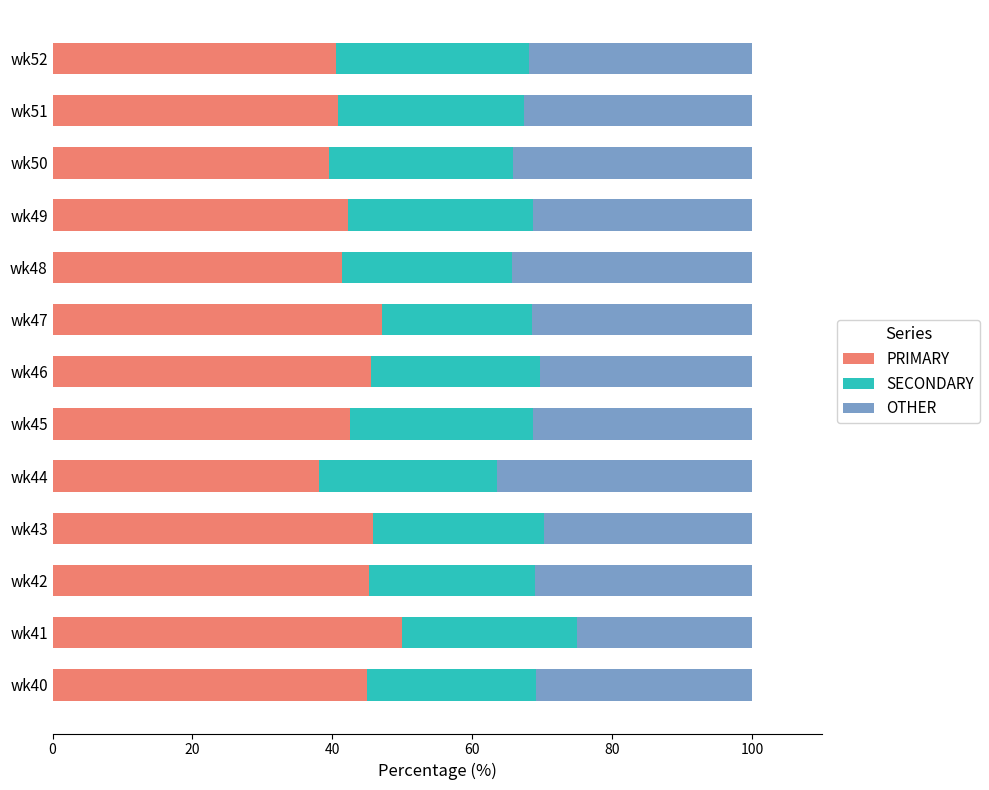

True or false: PRIMARY has a value of 27.1 at wk40.

False